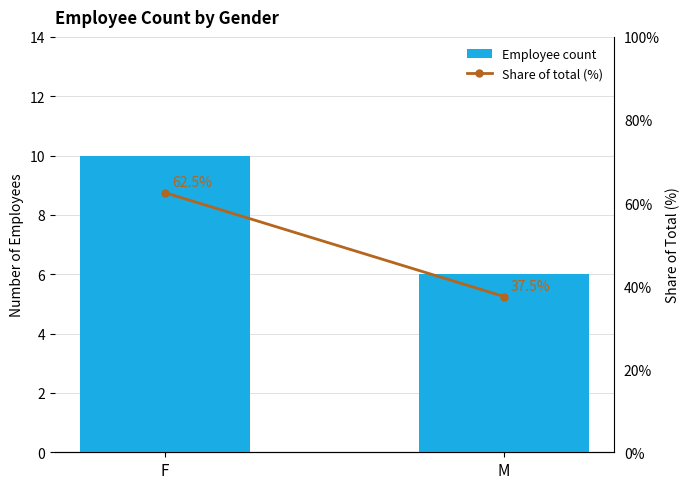

What are all the series names shown in the legend?

Employee count, Share of total (%)